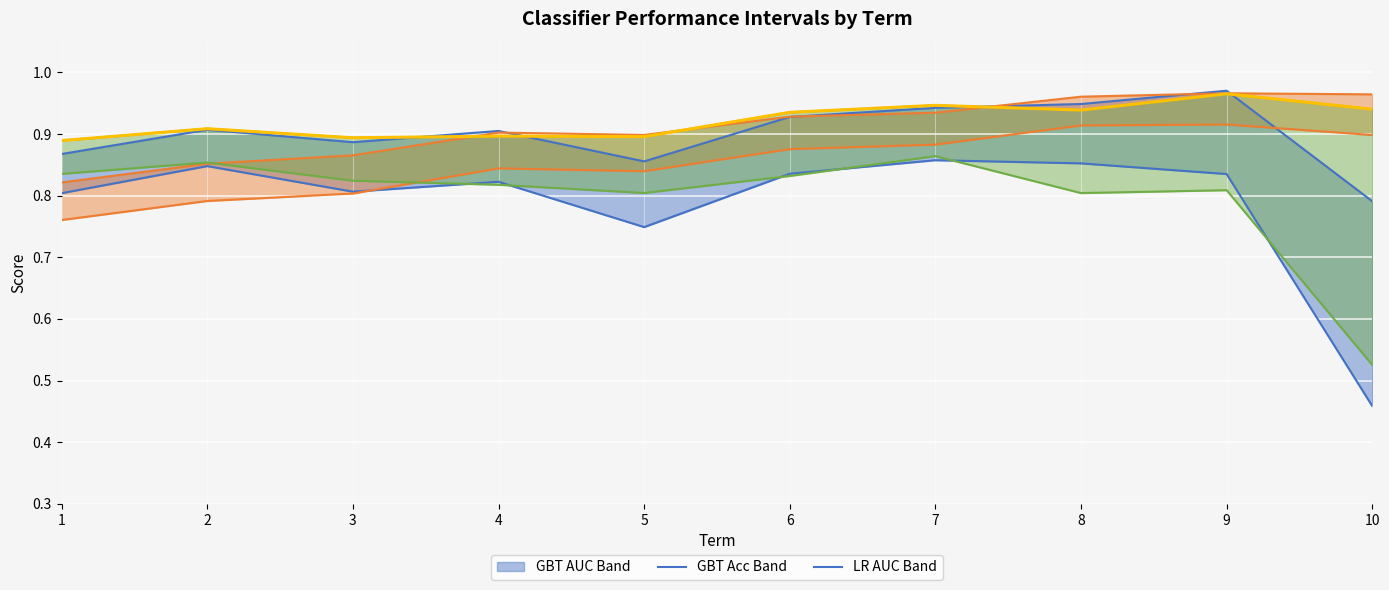

What is the minimum value shown in the chart?

0.5